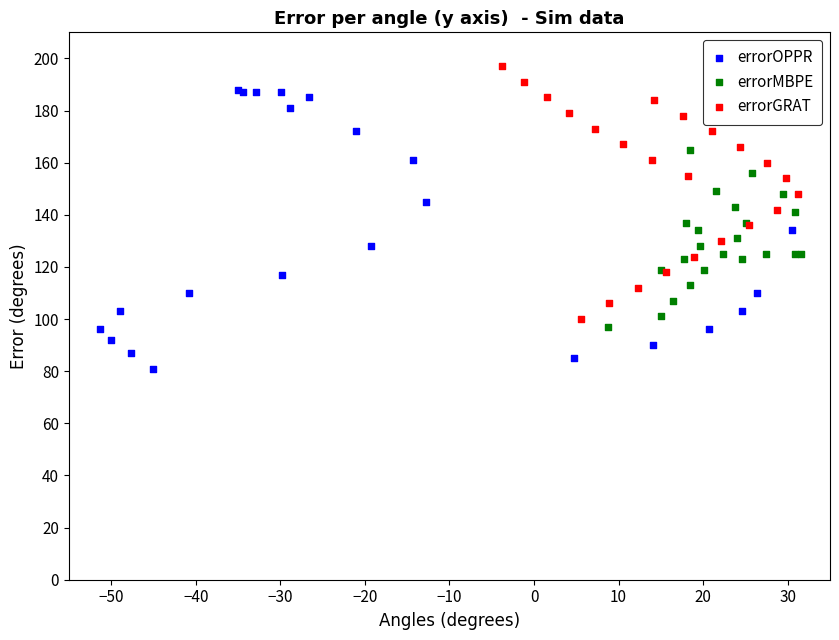

Which series contains the highest Y value?

errorGRAT